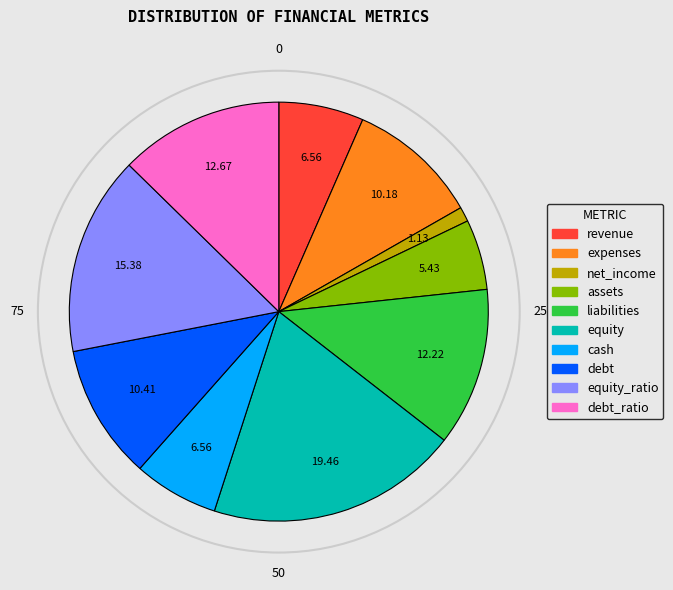

Is there a majority slice in this chart?

No